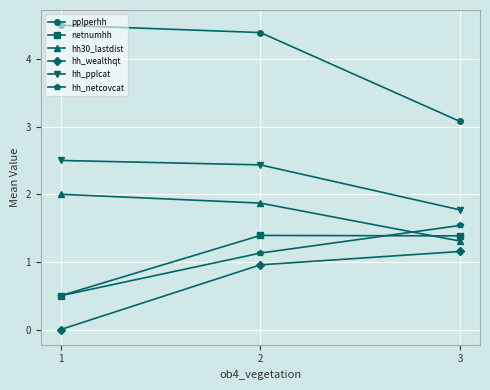

At which label does hh_netcovcat first exceed 1?

2